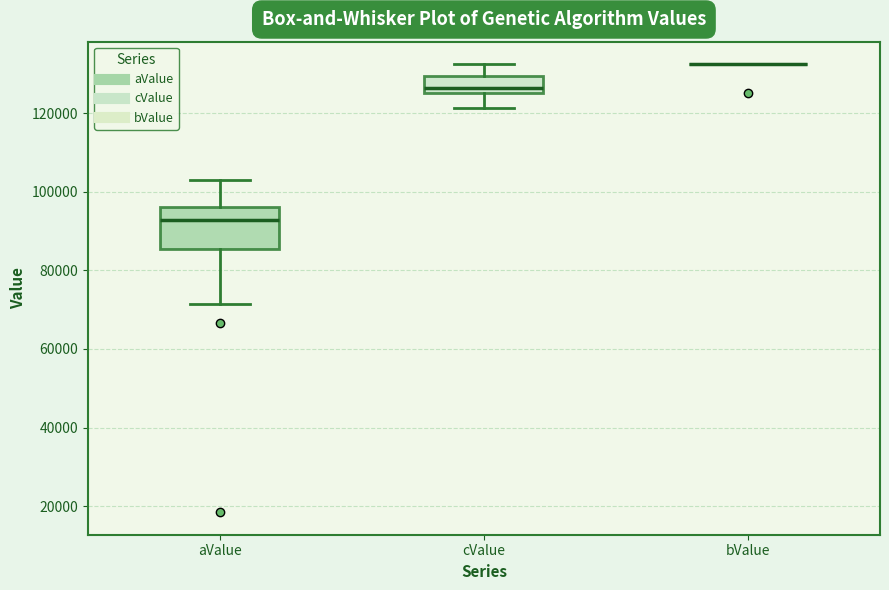

Reading left to right, read every box against the y-axis: the position of its median line, the range the box covers, and the ends of its whiskers. The values are not printed on the chart, so give them approximately, as read against the axis.

aValue: median 92000, box 86000 to 96000, whiskers 72000 to 104000
cValue: median 126000 (just above the box's lower edge), box 126000 to 130000, whiskers 122000 to 132000
bValue: box collapsed to a line at 132000, whiskers 132000 to 132000